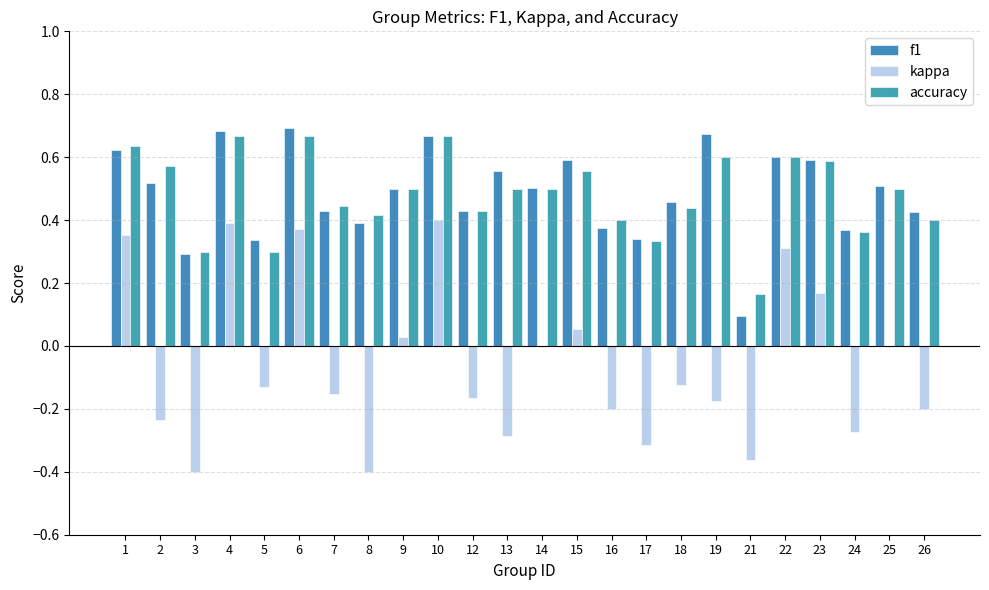

Which category has the highest value in the kappa series?

10